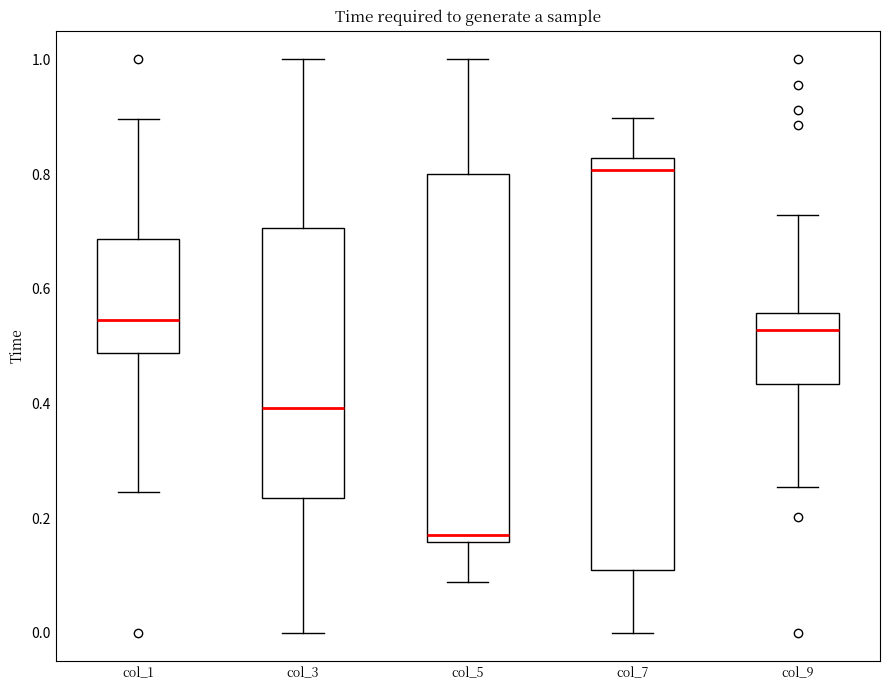

Reading left to right, read every box against the y-axis: the position of its median line, the range the box covers, and the ends of its whiskers. The values are not printed on the chart, so give them approximately, as read against the axis.

col_1: median 0.54, box 0.48 to 0.68, whiskers 0.24 to 0.90
col_3: median 0.40, box 0.24 to 0.70, whiskers 0.00 to 1.00
col_5: median 0.18, box 0.16 to 0.80, whiskers 0.08 to 1.00
col_7: median 0.80, box 0.10 to 0.82, whiskers 0.00 to 0.90
col_9: median 0.52, box 0.44 to 0.56, whiskers 0.26 to 0.72